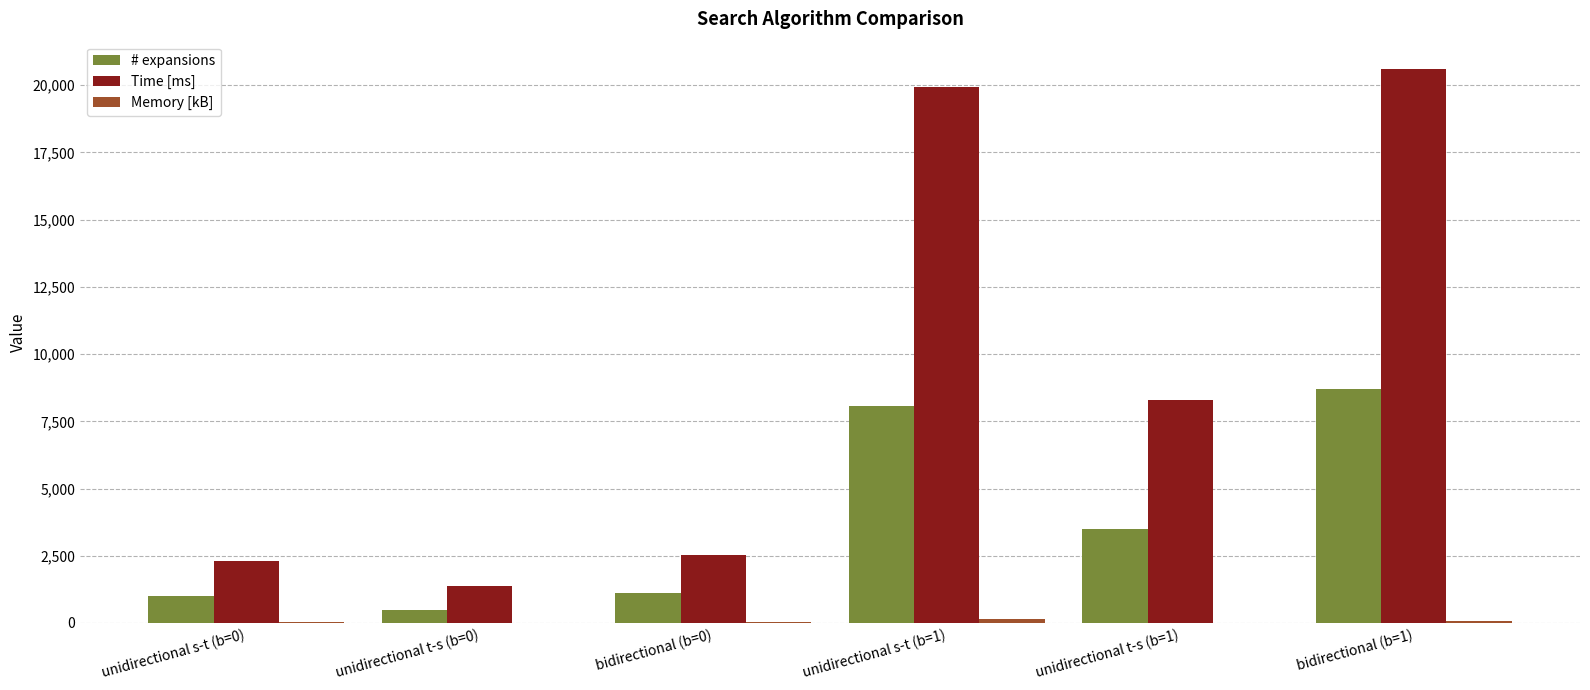

The value of Time [ms] at unidirectional s-t (b=0) is 3589. True or false?

False